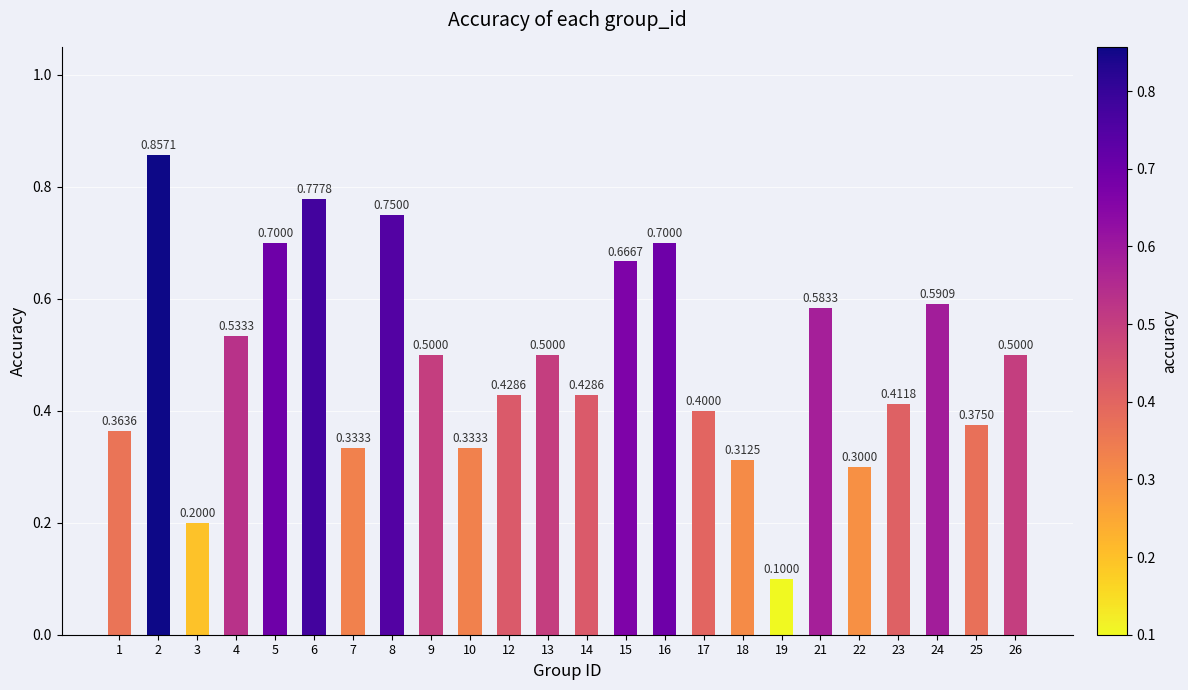

Is it true that the value at 13 is 0.2?

False